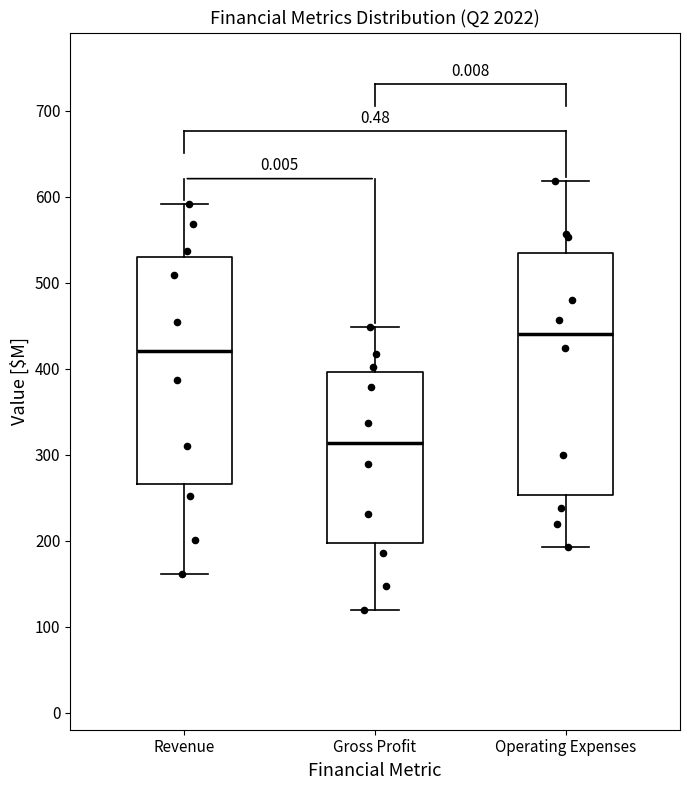

Where does the upper whisker of the box for Revenue end on the y-axis? The values are not printed on the chart, so give them approximately, as read against the axis.

590